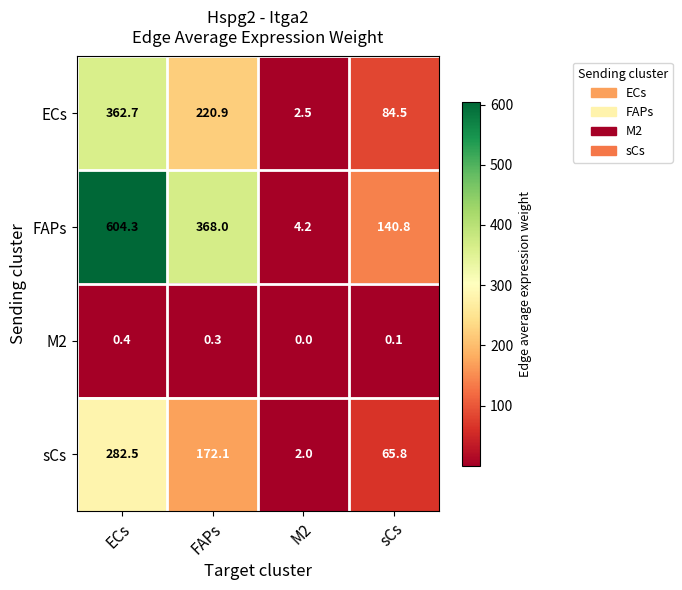

How many distinct data groups are displayed?

4